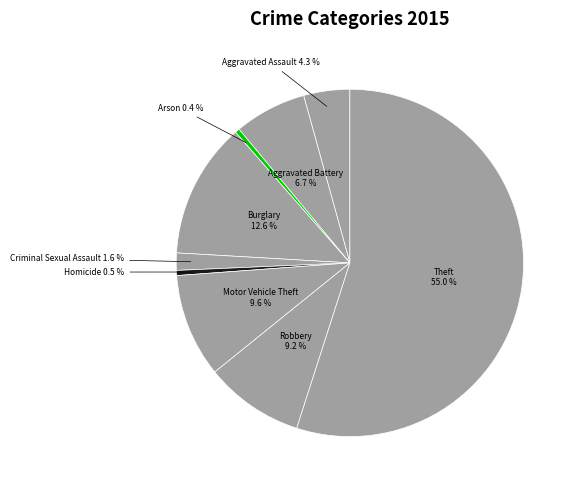

To the nearest percent, what is the difference between the Criminal Sexual Assault and Motor Vehicle Theft slice percentages?

8%